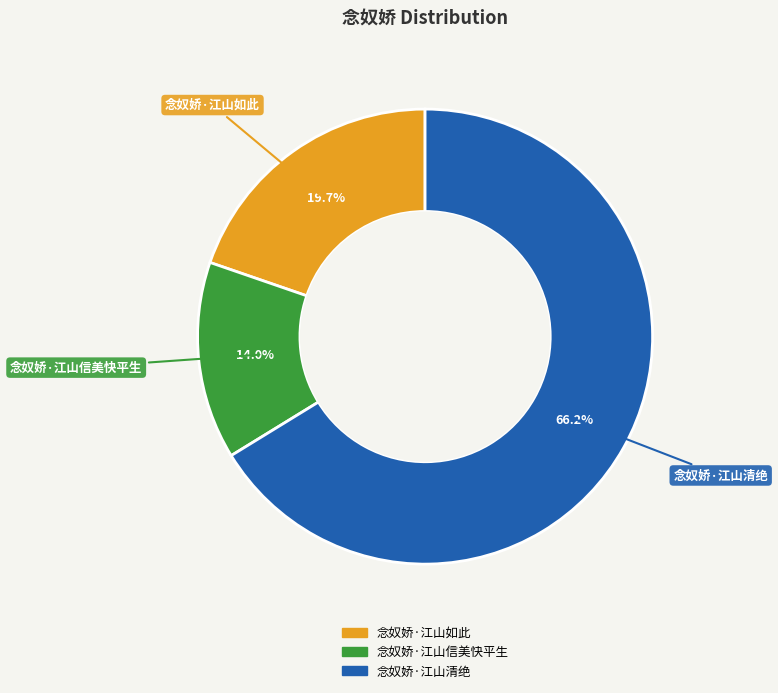

Count the number of slices in the pie.

3